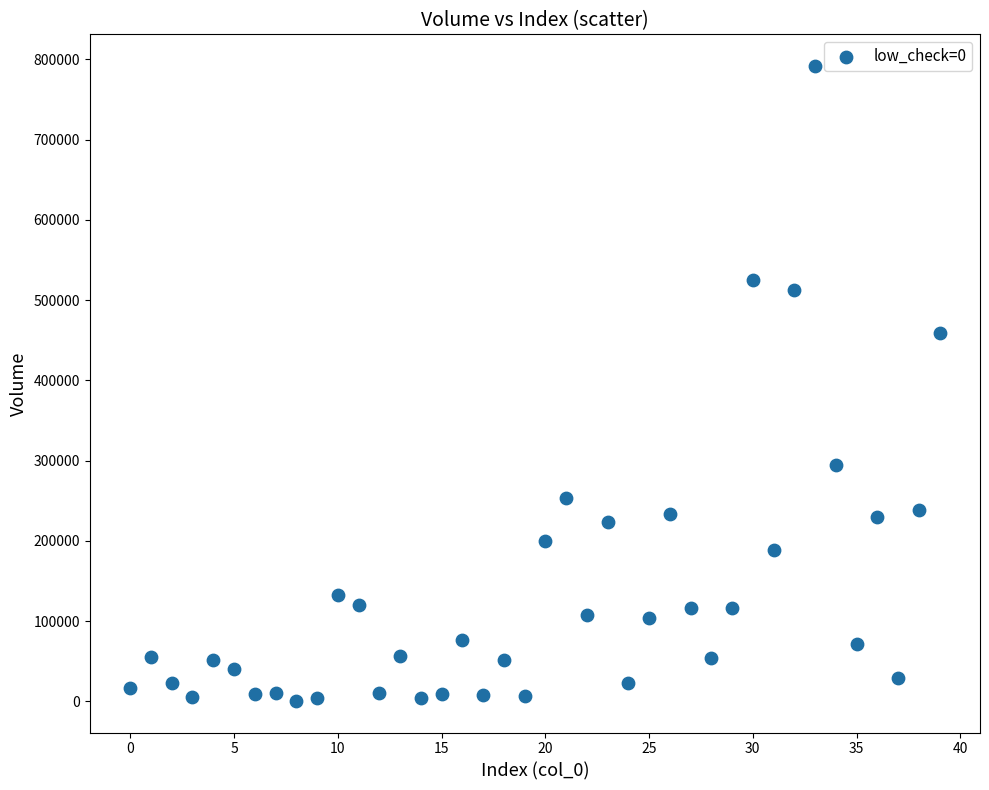

What Y value in the scatter plot is closest to 396244?

458572.4